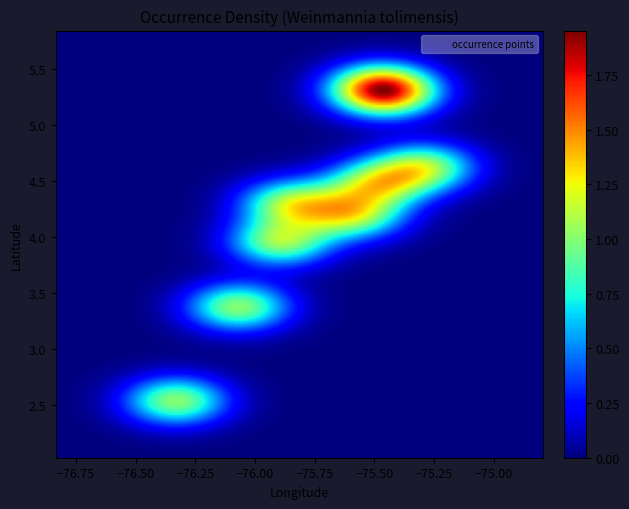

What is the range of X values (max minus min)?

1.0